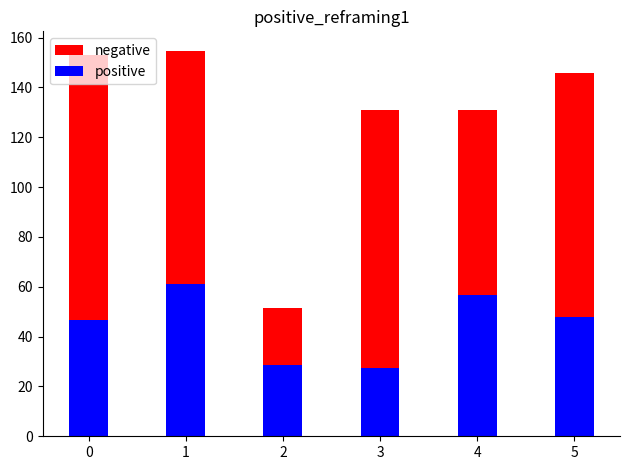

Where does the positive series first go above 47?

1